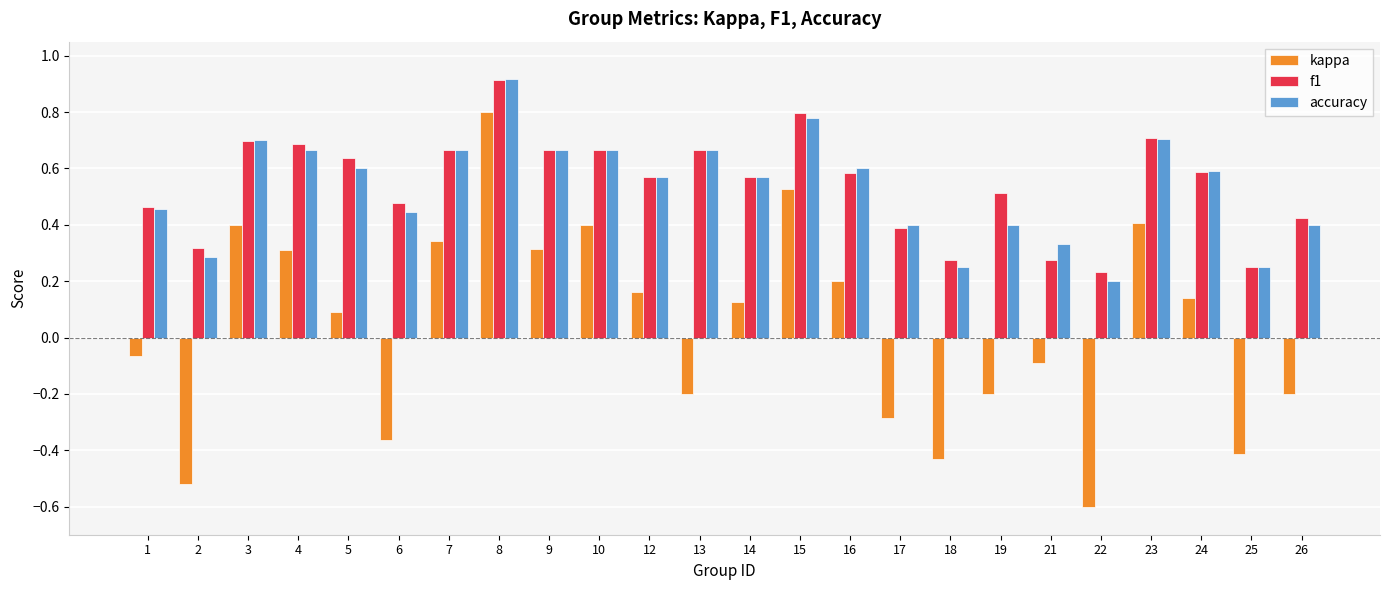

Which series has the largest range (max minus min)?

kappa